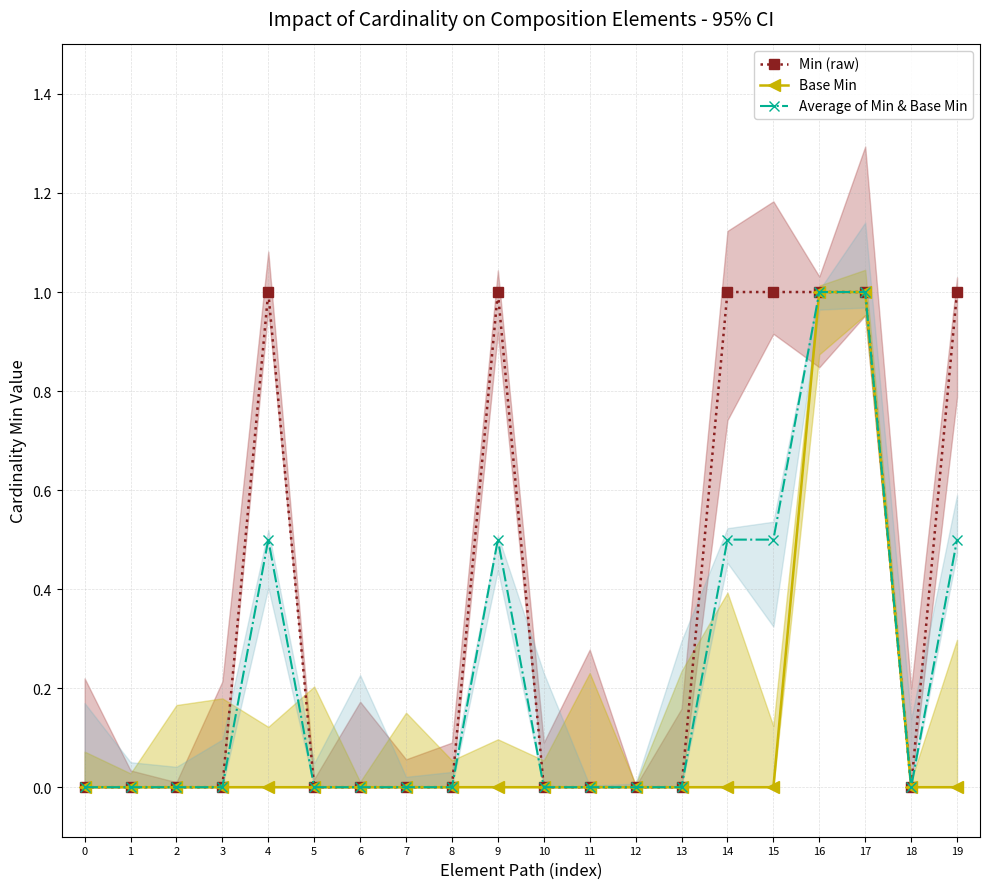

True or false: Average of Min & Base Min and Min (raw) intersect in this chart.

False